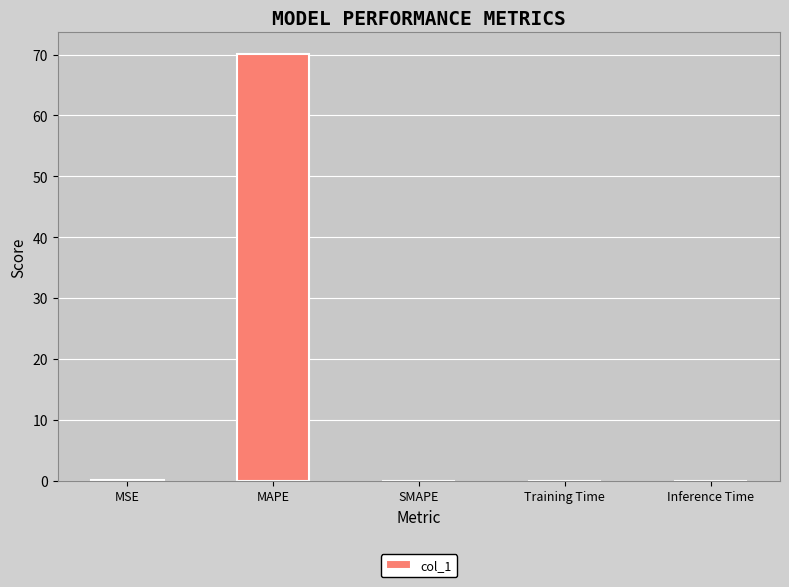

Is it true that the value at Training Time is 0.0?

True